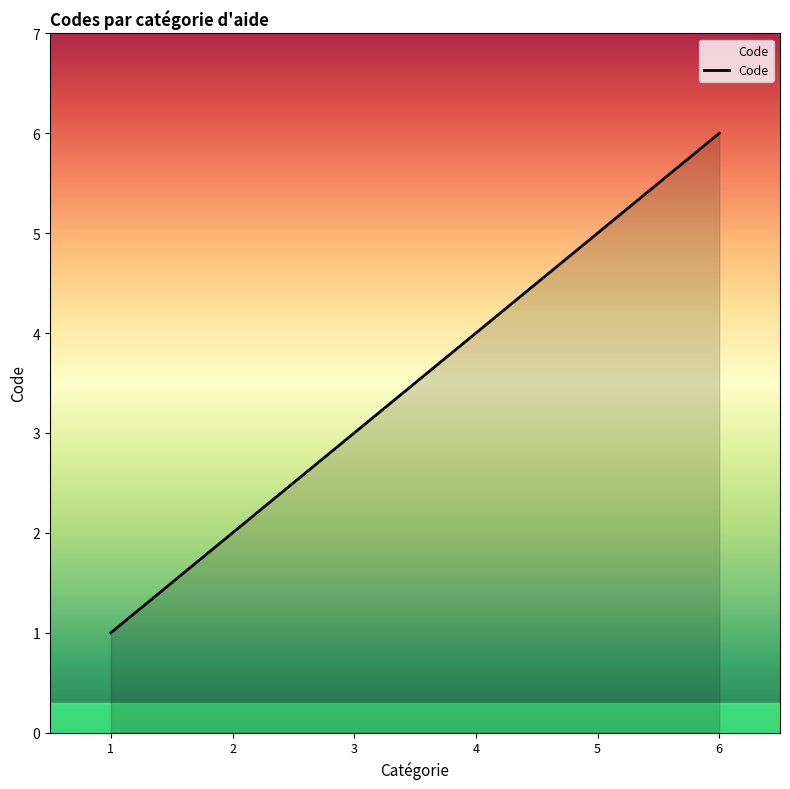

Reading left to right, extract all data points from this chart.

1	2	3	4	5	6